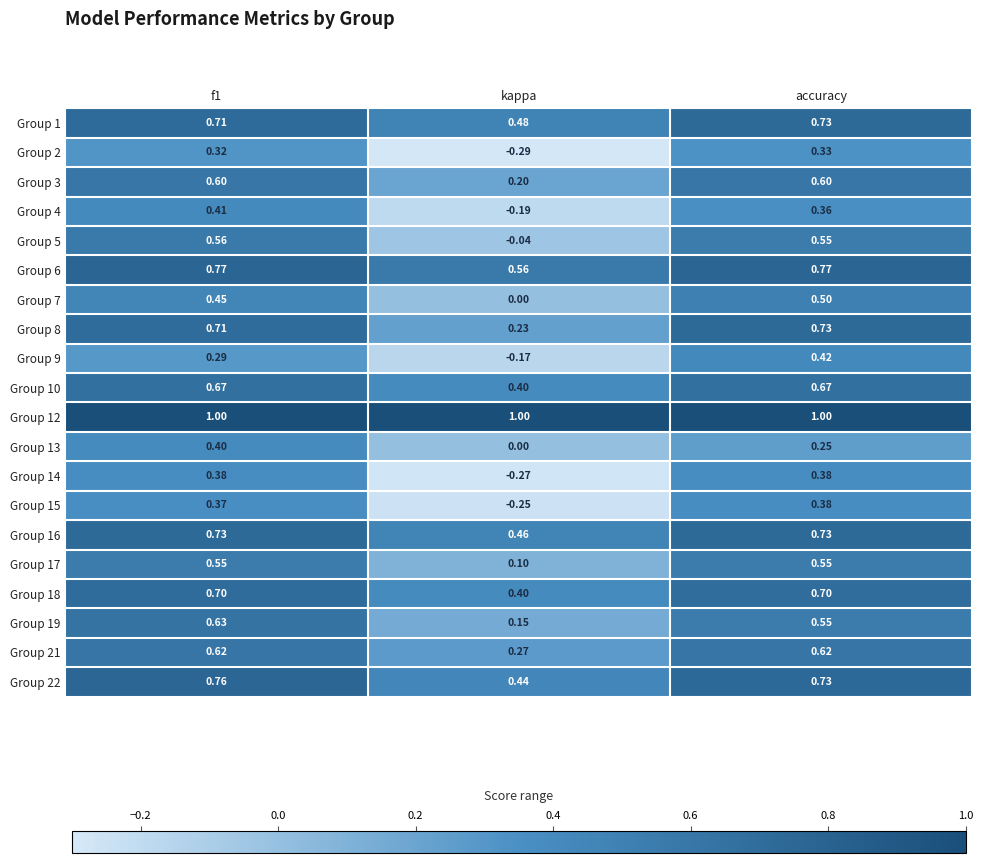

Between f1 and accuracy, which series saw the biggest shift?

Group 13